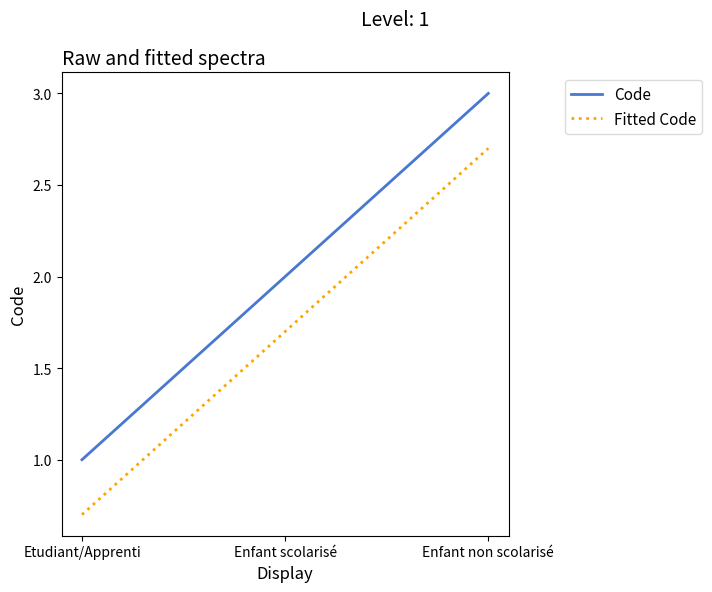

What is the difference between the Fitted Code values at Enfant scolarisé and Etudiant/Apprenti?

1.0